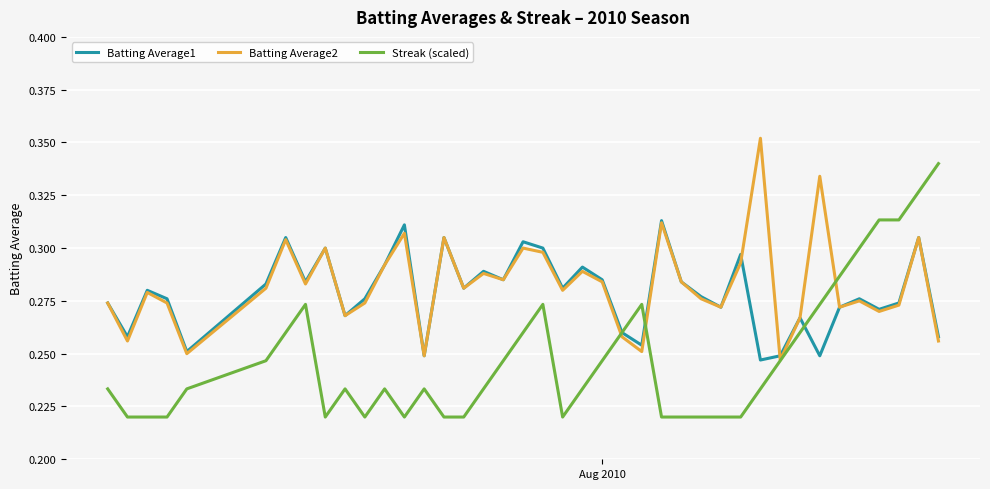

At how many categories does at least one series exceed 0?

40